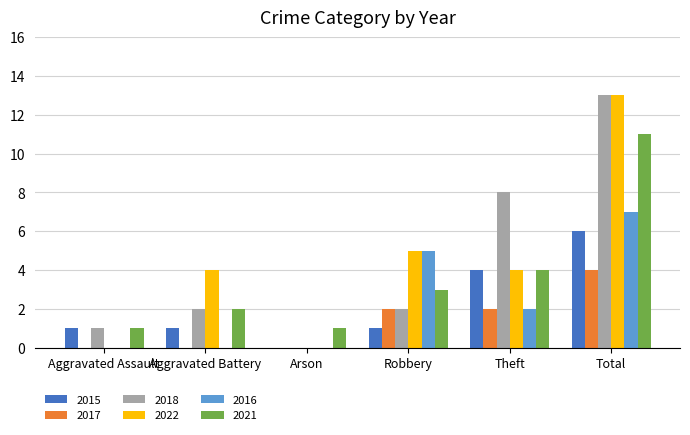

Reading right to left, extract all data points from this chart.

2015: Total=6	Theft=4	Robbery=1	Arson=0	Aggravated Battery=1	Aggravated Assault=1
2017: Total=4	Theft=2	Robbery=2	Arson=0	Aggravated Battery=0	Aggravated Assault=0
2018: Total=13	Theft=8	Robbery=2	Arson=0	Aggravated Battery=2	Aggravated Assault=1
2022: Total=13	Theft=4	Robbery=5	Arson=0	Aggravated Battery=4	Aggravated Assault=0
2016: Total=7	Theft=2	Robbery=5	Arson=0	Aggravated Battery=0	Aggravated Assault=0
2021: Total=11	Theft=4	Robbery=3	Arson=1	Aggravated Battery=2	Aggravated Assault=1